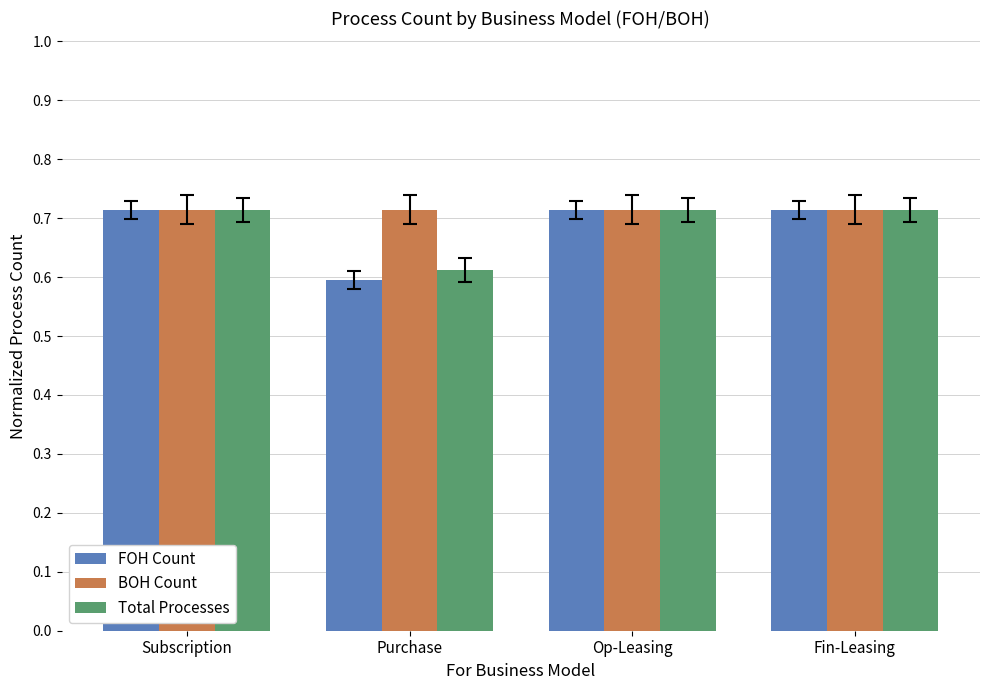

True or false: BOH Count has a value of 0.2 at Subscription.

False